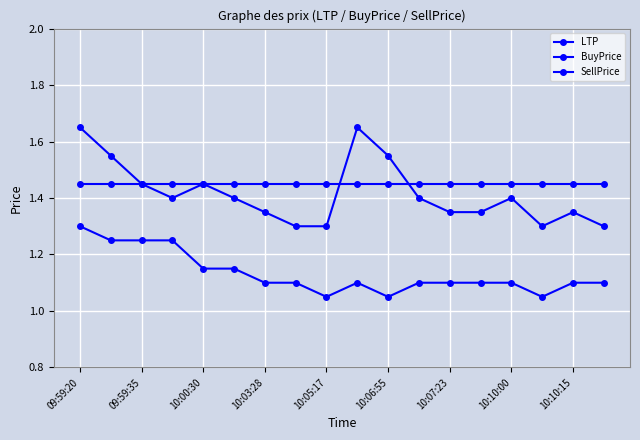

Does the chart display data point markers on the line(s)?

Yes